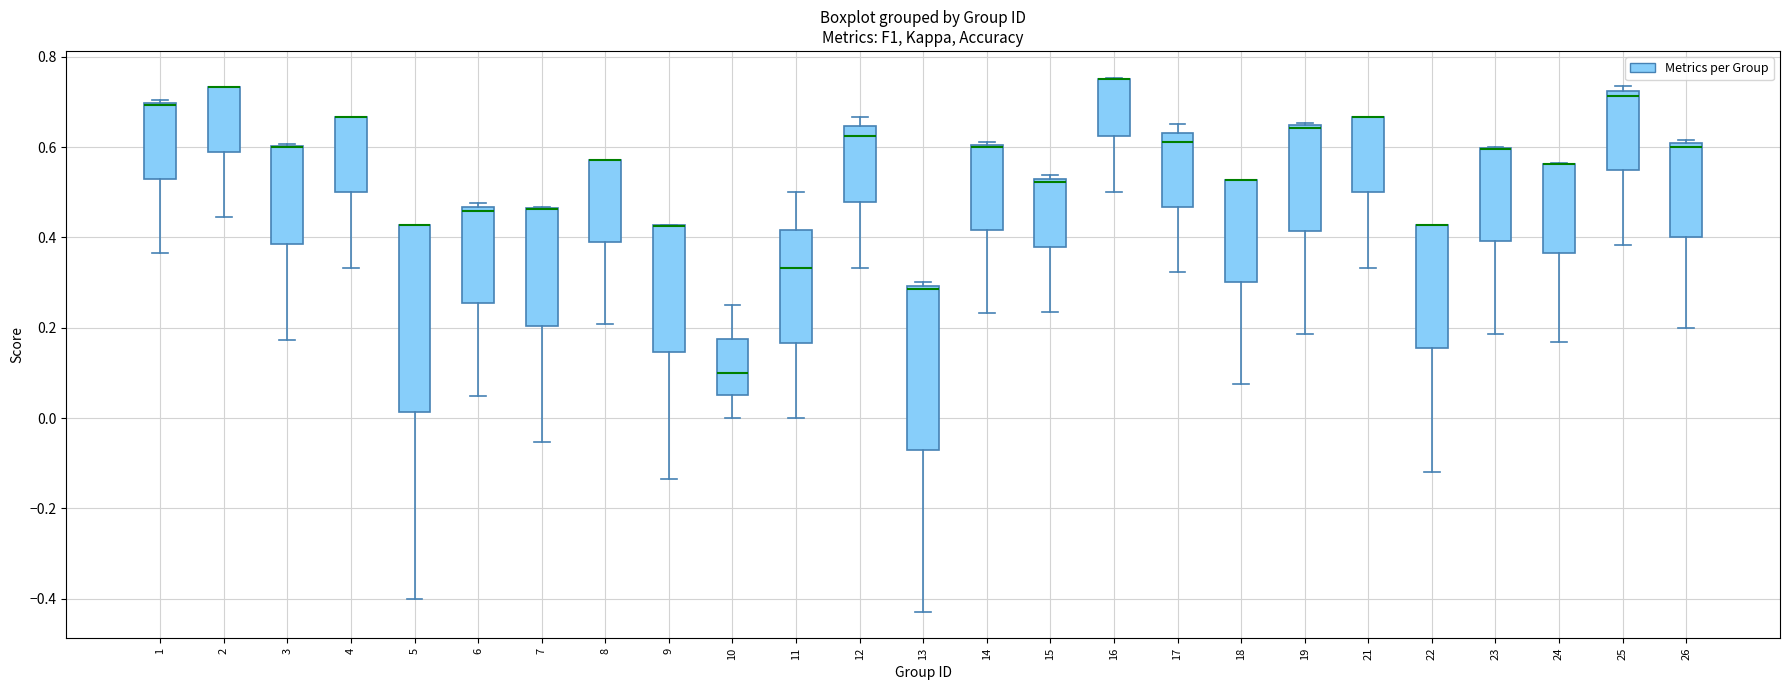

Reading left to right, transcribe this box plot: for each box, give where its median line is, the range the box spans, and where its two whiskers end, as read against the y-axis. The values are not printed on the chart, so give them approximately, as read against the axis.

1: median 0.70, box 0.52 to 0.70, whiskers 0.36 to 0.70
2: median 0.74 (drawn on the box's upper edge), box 0.58 to 0.74, whiskers 0.44 to 0.74
3: median 0.60 (drawn on the box's upper edge), box 0.38 to 0.60, whiskers 0.18 to 0.60
4: median 0.66 (drawn on the box's upper edge), box 0.50 to 0.66, whiskers 0.34 to 0.66
5: median 0.42 (drawn on the box's upper edge), box 0.02 to 0.42, whiskers -0.40 to 0.42
6: median 0.46 (just below the box's upper edge), box 0.26 to 0.46, whiskers 0.04 to 0.48
7: median 0.46 (drawn on the box's upper edge), box 0.20 to 0.46, whiskers -0.06 to 0.46
8: median 0.58 (drawn on the box's upper edge), box 0.38 to 0.58, whiskers 0.20 to 0.58
9: median 0.42 (drawn on the box's upper edge), box 0.14 to 0.42, whiskers -0.14 to 0.42
10: median 0.10, box 0.06 to 0.18, whiskers 0.00 to 0.26
11: median 0.34, box 0.16 to 0.42, whiskers 0.00 to 0.50
12: median 0.62, box 0.48 to 0.64, whiskers 0.34 to 0.66
13: median 0.28, box -0.08 to 0.30, whiskers -0.42 to 0.30 (just above the box's upper edge)
14: median 0.60, box 0.42 to 0.60, whiskers 0.24 to 0.62
15: median 0.52, box 0.38 to 0.54, whiskers 0.24 to 0.54 (just above the box's upper edge)
16: median 0.76 (drawn on the box's upper edge), box 0.62 to 0.76, whiskers 0.50 to 0.76
17: median 0.62, box 0.46 to 0.64, whiskers 0.32 to 0.66
18: median 0.52 (drawn on the box's upper edge), box 0.30 to 0.52, whiskers 0.08 to 0.52
19: median 0.64, box 0.42 to 0.64, whiskers 0.18 to 0.66
21: median 0.66 (drawn on the box's upper edge), box 0.50 to 0.66, whiskers 0.34 to 0.66
22: median 0.42 (drawn on the box's upper edge), box 0.16 to 0.42, whiskers -0.12 to 0.42
23: median 0.60 (drawn on the box's upper edge), box 0.40 to 0.60, whiskers 0.18 to 0.60
24: median 0.56 (drawn on the box's upper edge), box 0.36 to 0.56, whiskers 0.16 to 0.56
25: median 0.72 (just below the box's upper edge), box 0.54 to 0.72, whiskers 0.38 to 0.74
26: median 0.60 (just below the box's upper edge), box 0.40 to 0.60, whiskers 0.20 to 0.62